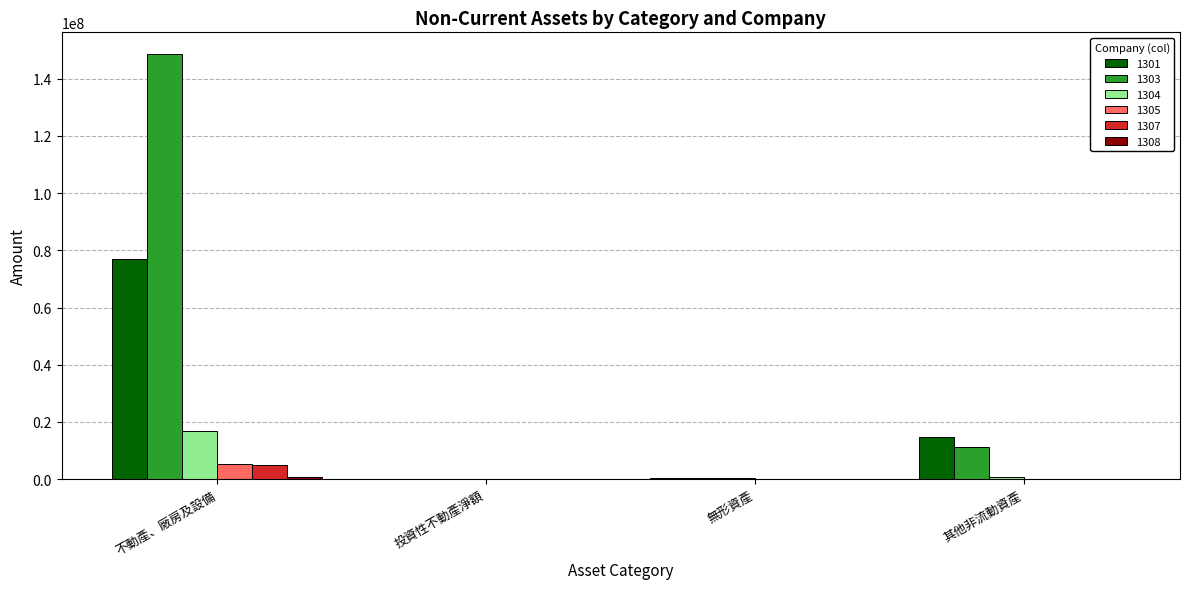

Which series has the largest range (max minus min)?

1303